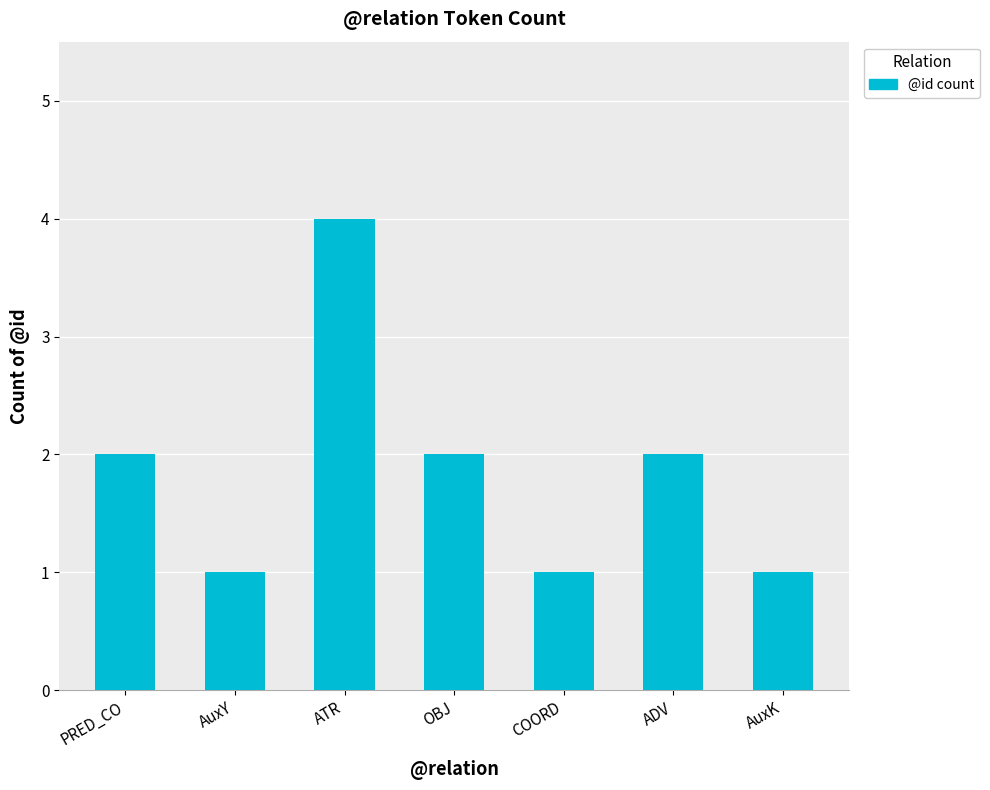

The chart shows a value of 1 at COORD. True or false?

True